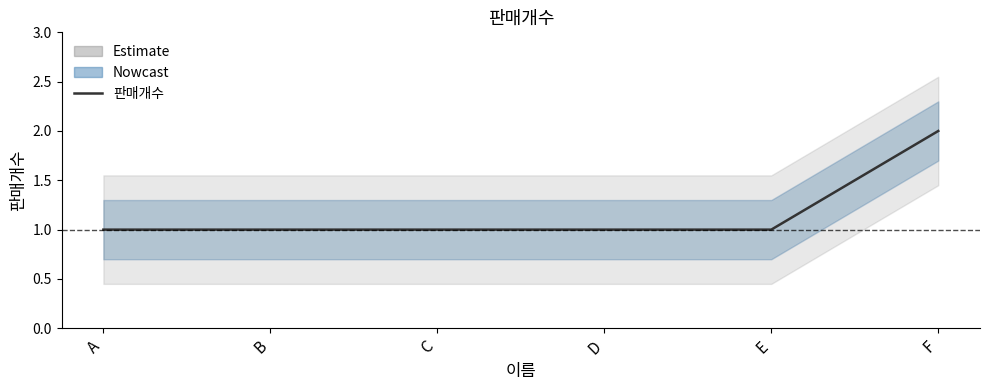

The value at C is 2. True or false?

False